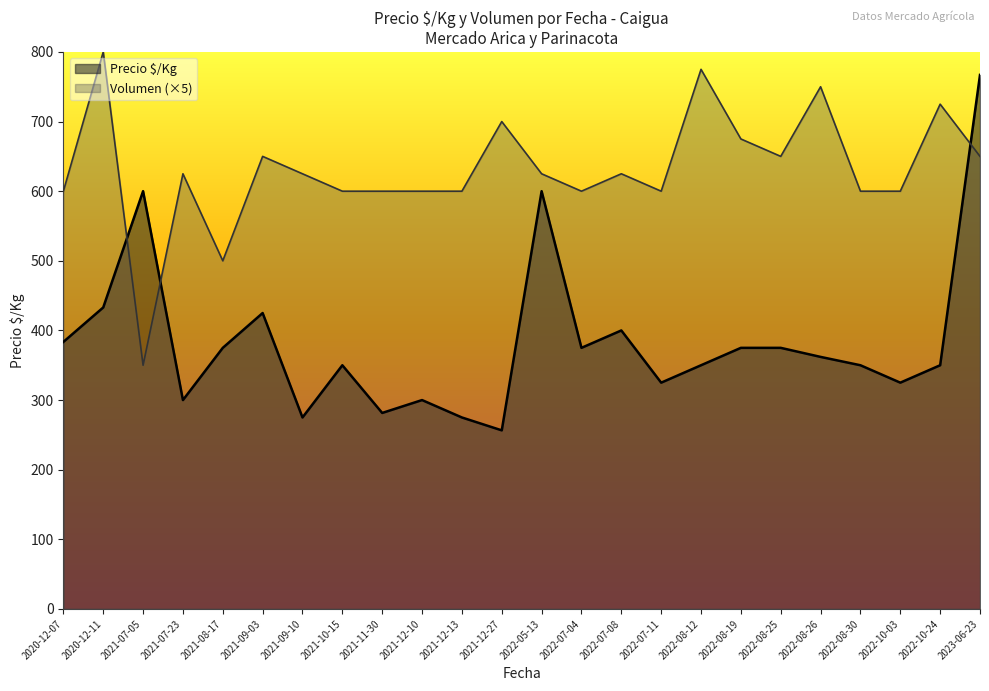

Read the Precio $/Kg value at 2022-07-04.

375.0